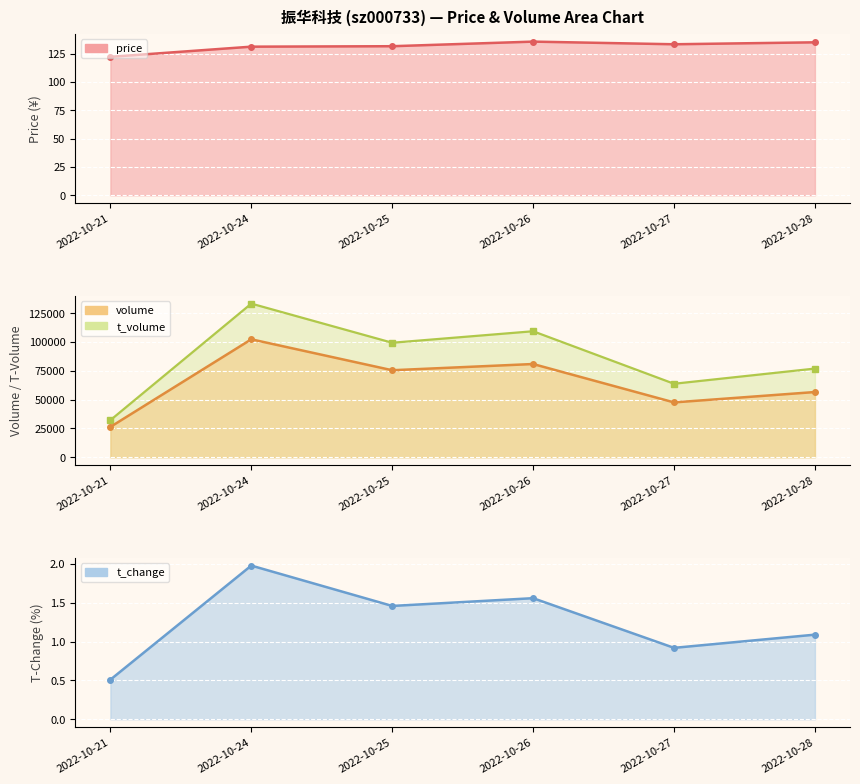

True or false: volume and price intersect in this chart.

False